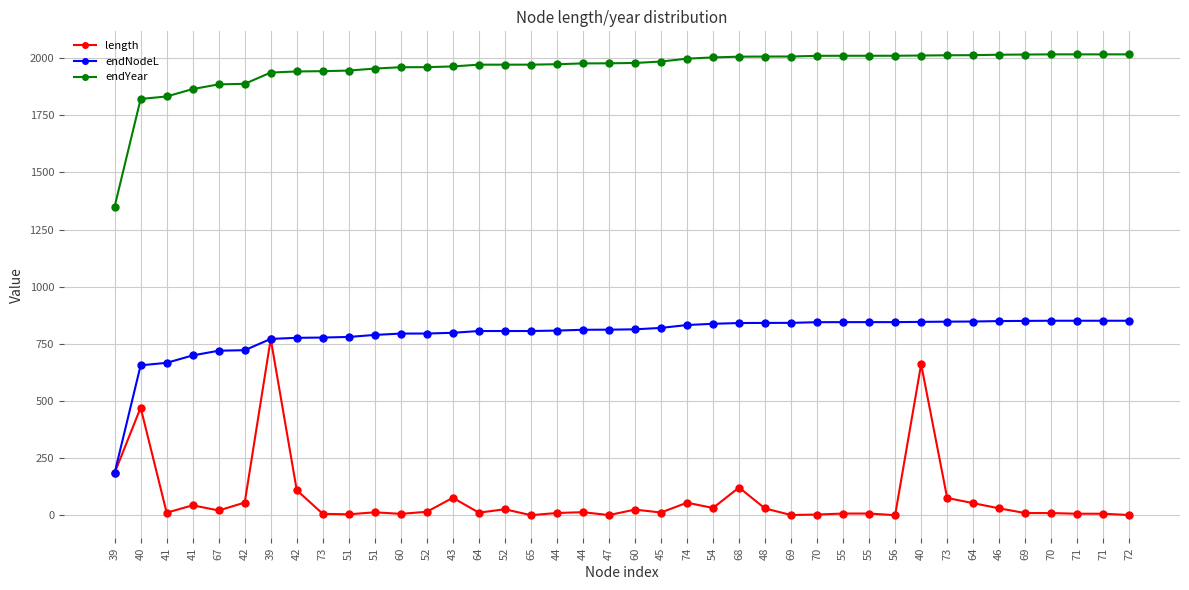

Where does the endYear series first go above 1979?

60